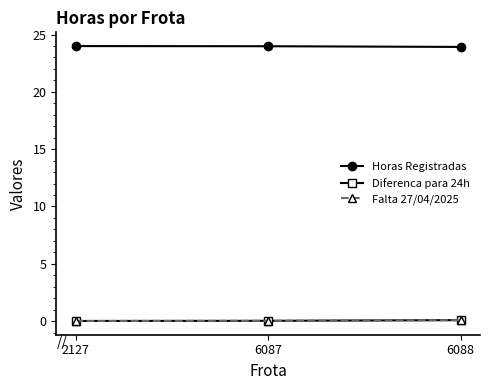

Reading right to left, extract all data points from this chart.

Horas Registradas: 23.9	24.0	24.0
Diferenca para 24h: 0.1	0.0	0.0
Falta 27/04/2025: 0.1	0.0	0.0